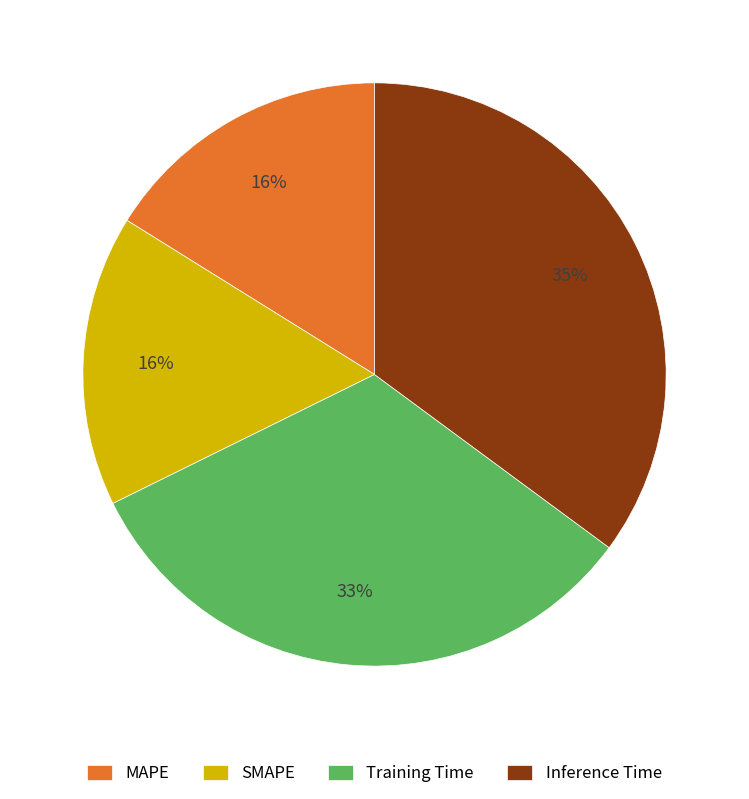

To the nearest percent, what is the difference between the largest and smallest slice percentages?

19%